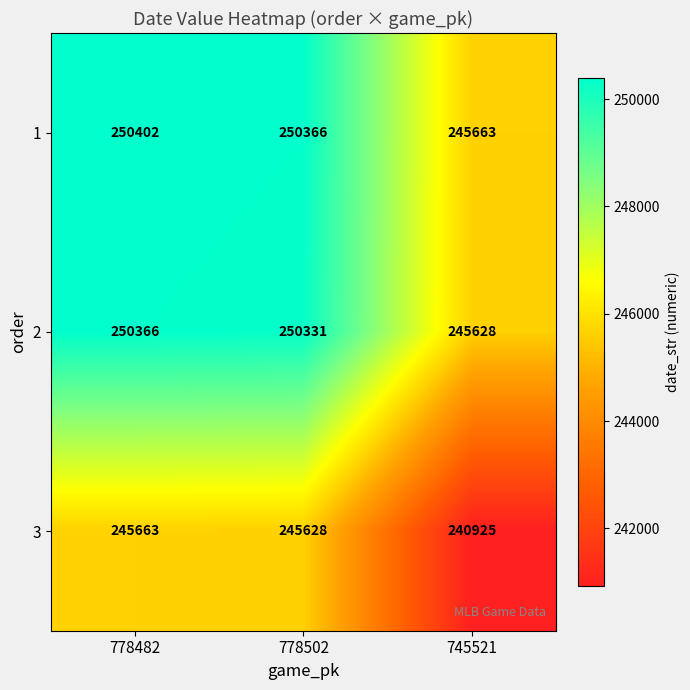

Rank the series at 778502 from highest to lowest value.

1, 2, 3